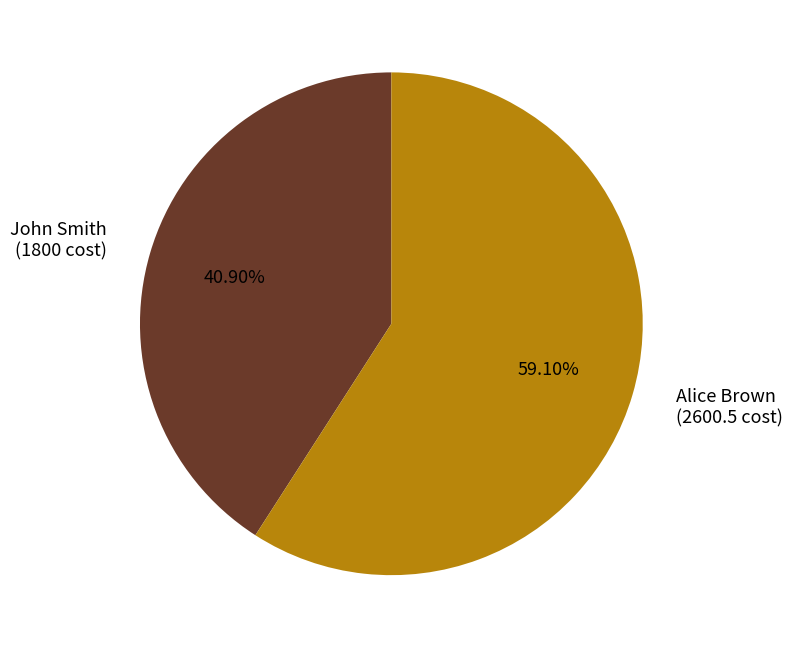

Rank the categories by value from highest to lowest.

Alice Brown, John Smith